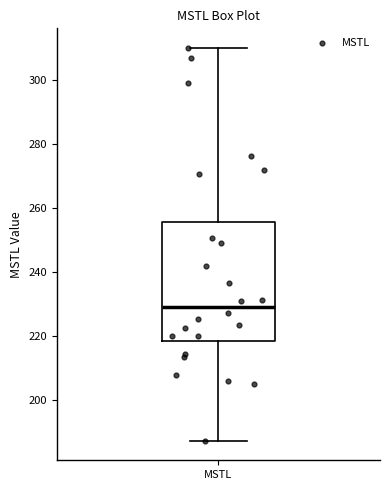

Transcribe this box plot: give where the median line is, the range the box spans, and where the two whiskers end, as read against the y-axis. The values are not printed on the chart, so give them approximately, as read against the axis.

median 230, box 218 to 256, whiskers 188 to 310